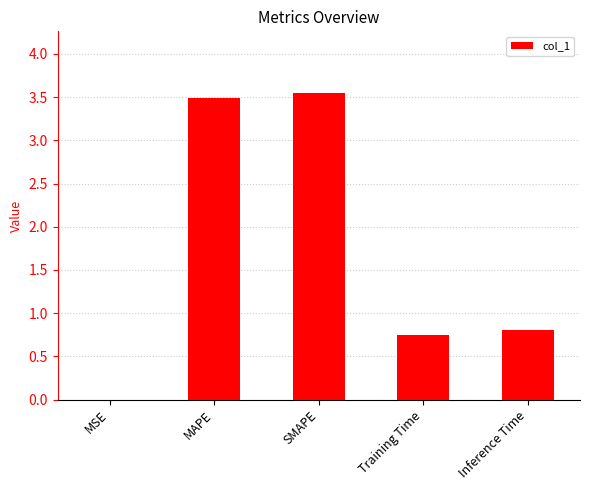

Between SMAPE and Inference Time, which is larger?

SMAPE